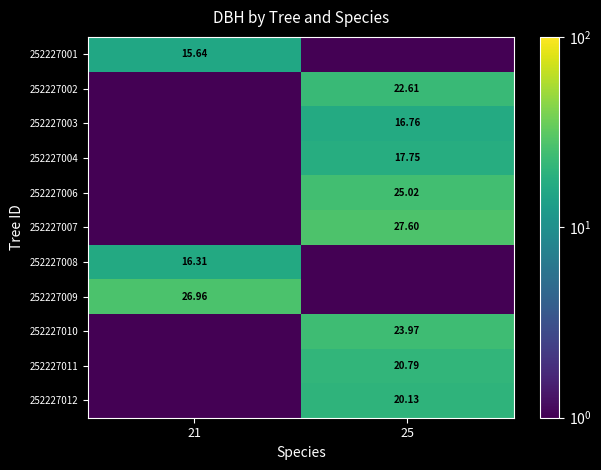

Where does the 252227007 series first go above 27?

25